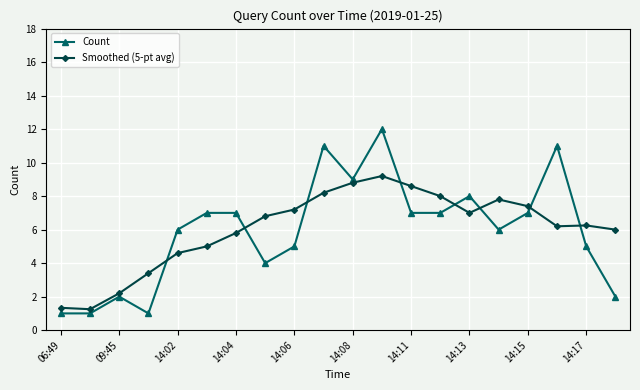

Which series has the widest spread of values?

Count